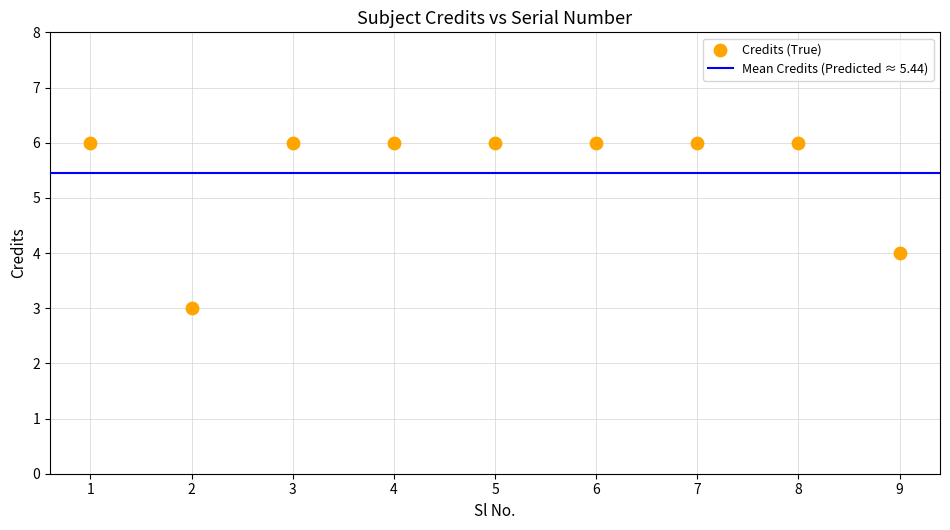

What is the average X value?

5